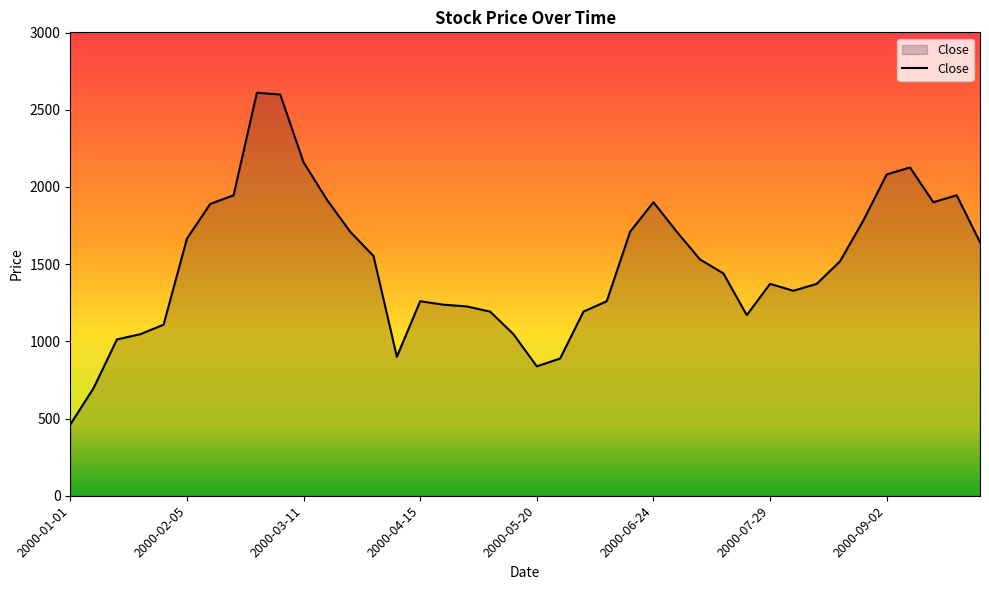

How many lines are shown in the chart?

1